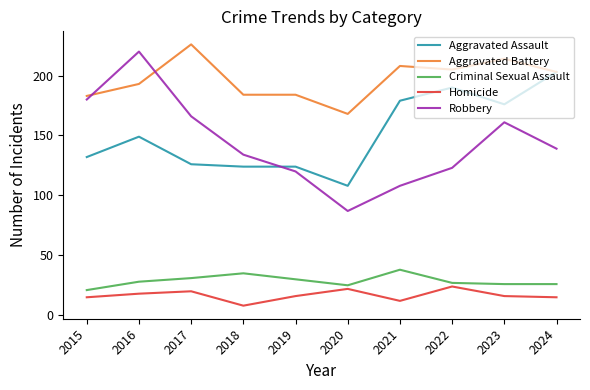

What is the highest value of the Robbery series?

220